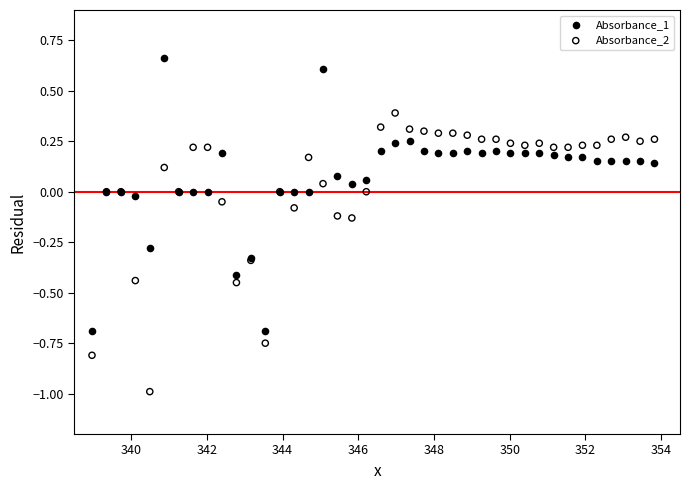

Which series reaches the minimum Y coordinate?

Absorbance_2